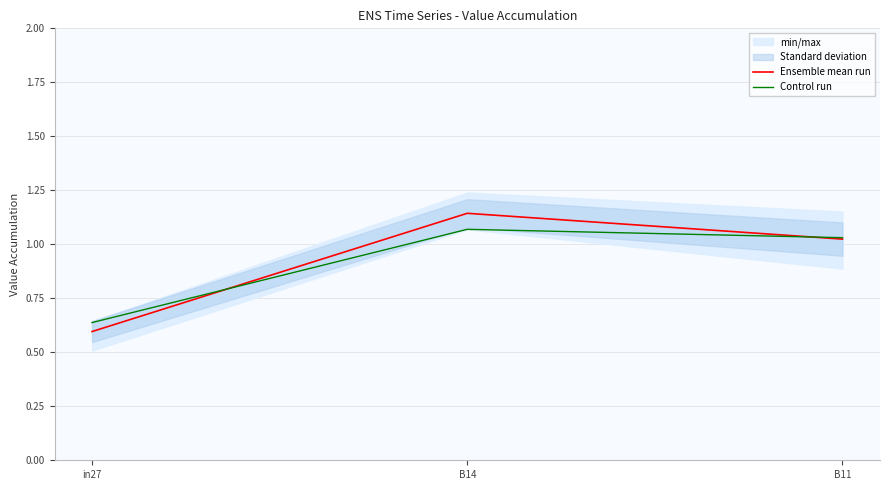

Reading right to left, extract all data points from this chart.

Ensemble mean run: B11=1.0	B14=1.1	in27=0.6
Control run: B11=1.0	B14=1.1	in27=0.6